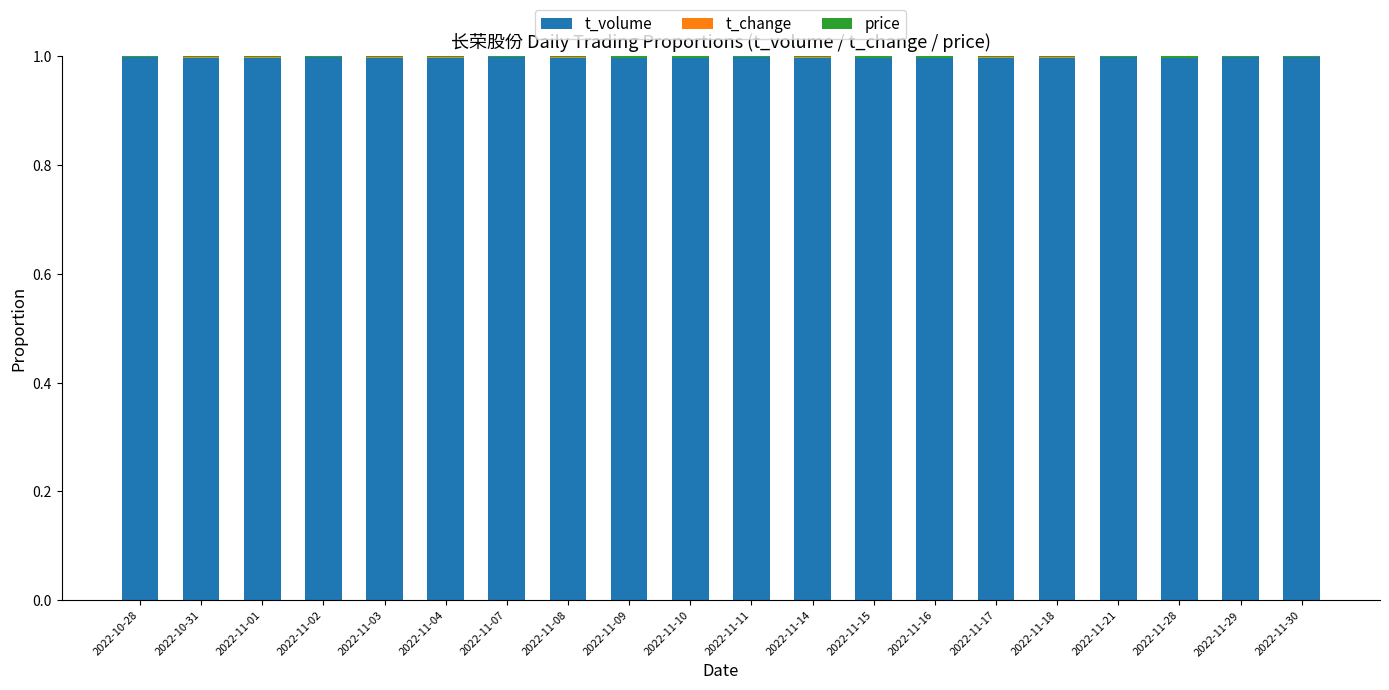

True or false: t_volume has a value of 1.7 at 2022-11-10.

False